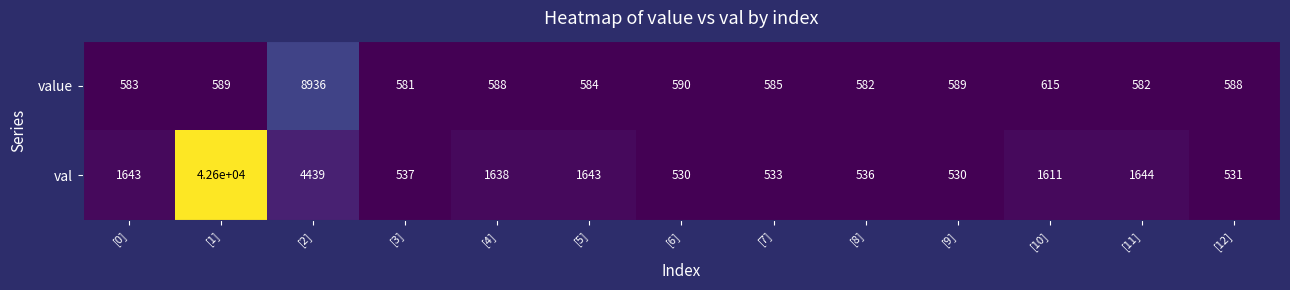

What is the average value of the value series?

1230